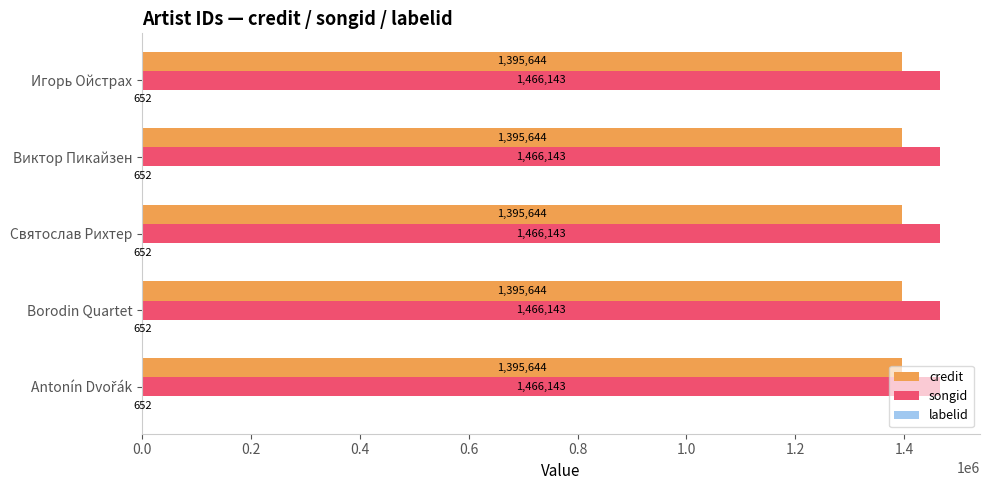

Which series has the largest total across all categories?

songid